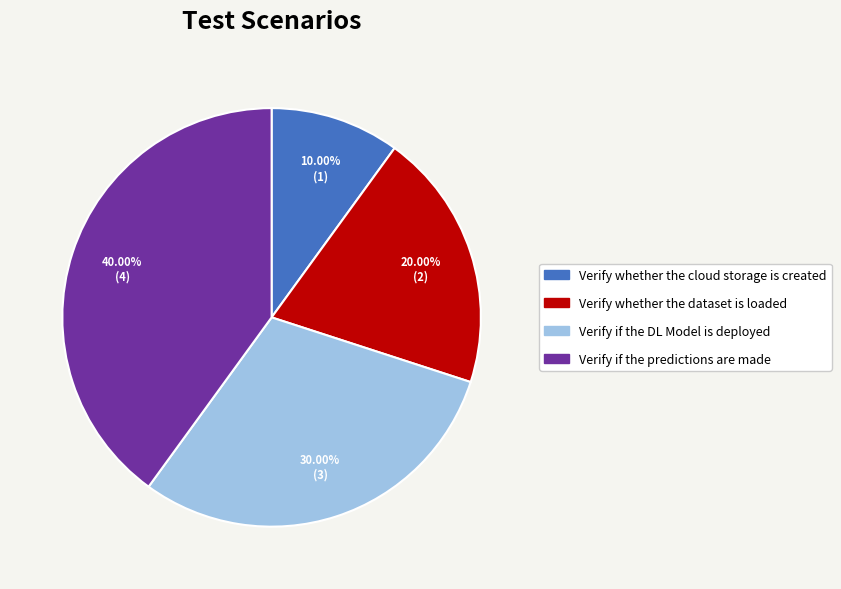

How many slices are in this pie chart?

4